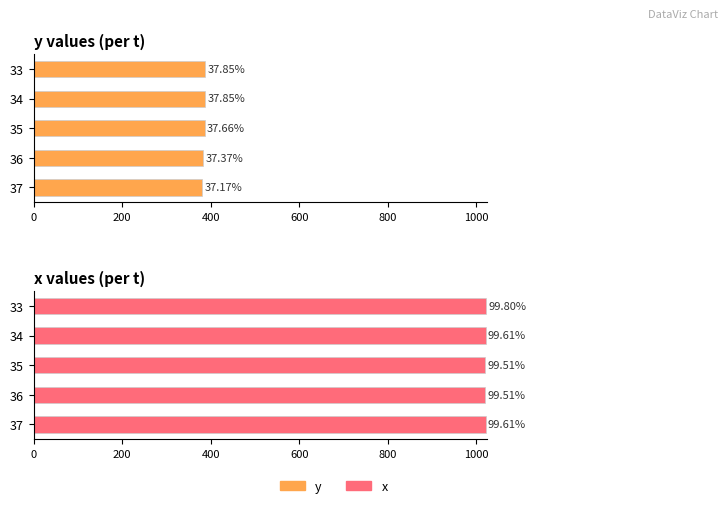

What is the value of the x bar at the 1st from the left?

1023